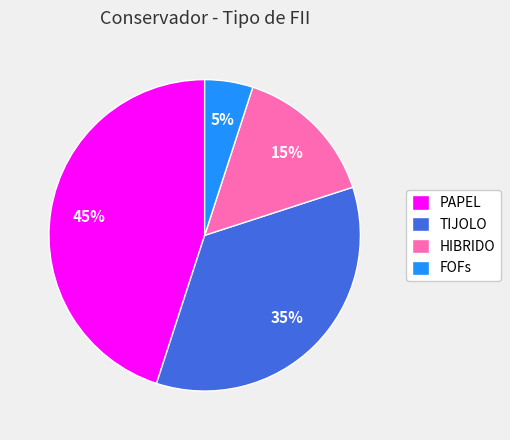

To the nearest percent, what percentage of the pie is FOFs?

5%